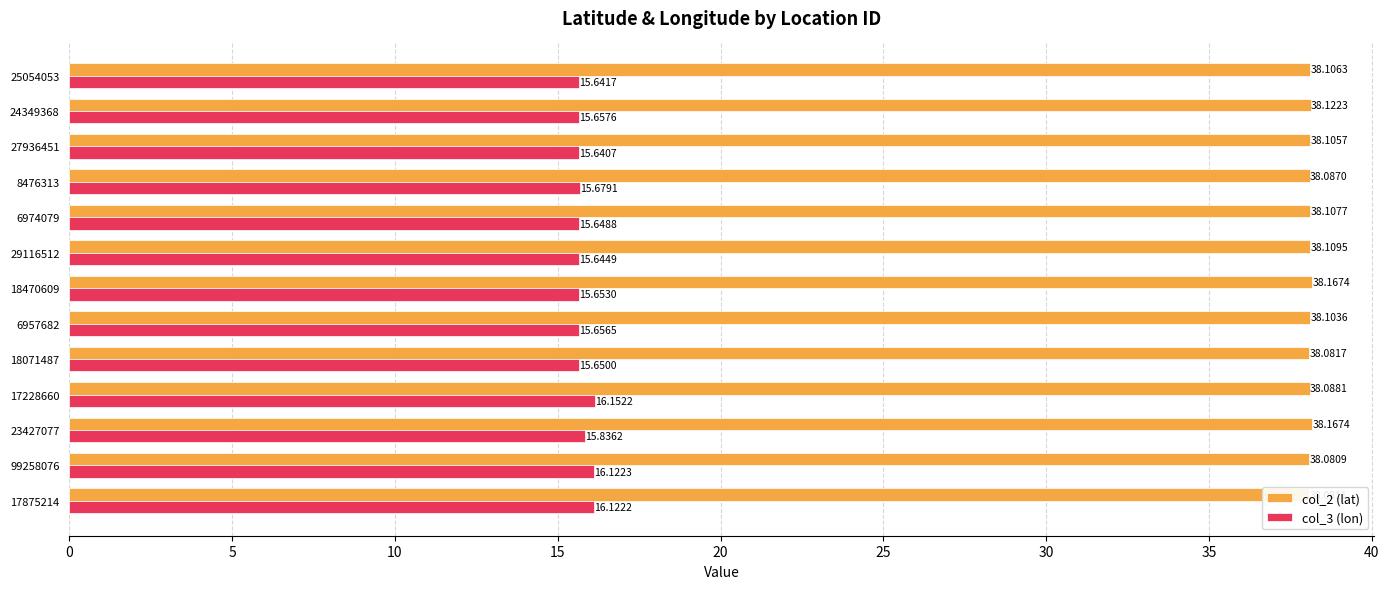

Which series has the widest spread of values?

col_3 (lon)